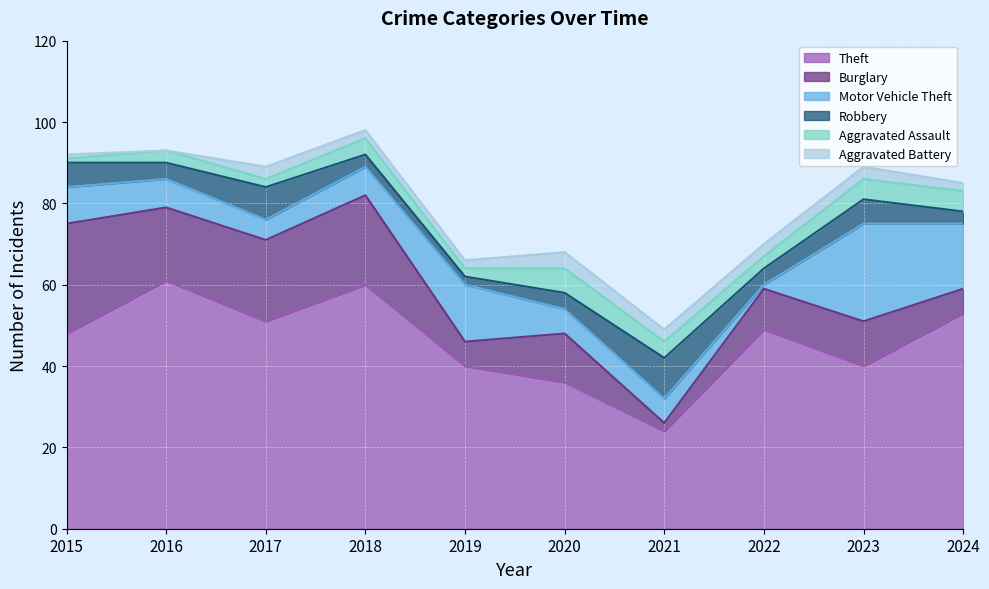

True or false: Theft and Burglary intersect in this chart.

False